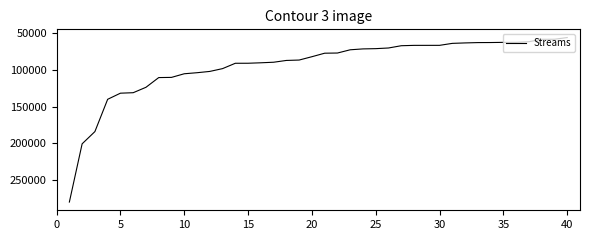

What is the minimum value shown in the chart?

55639